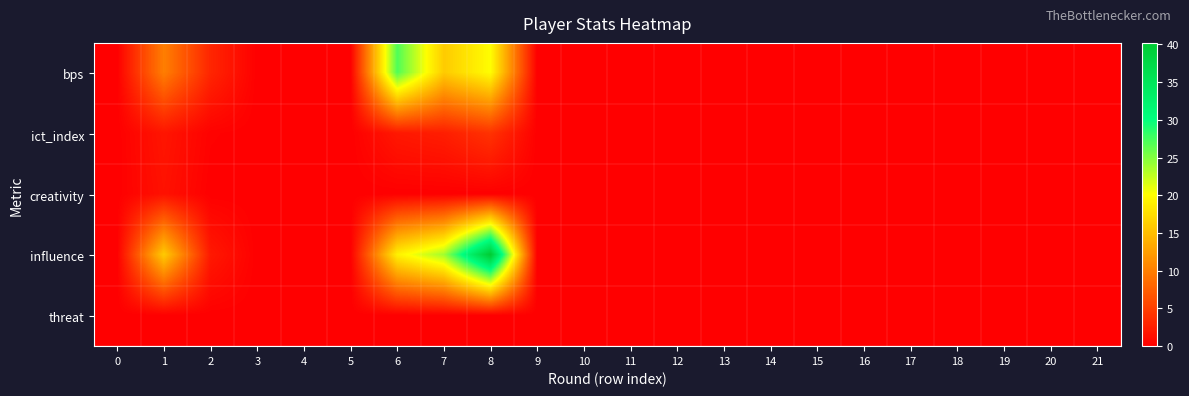

Reading left to right, what are all the values shown in this chart?

bps: 0=0.0	1=10.0	2=3.0	3=0.0	4=0.0	5=0.0	6=27.0	7=16.0	8=20.0	9=0.0	10=0.0	11=0.0	12=0.0	13=0.0	14=0.0	15=0.0	16=0.0	17=0.0	18=0.0	19=0.0	20=0.0	21=0.0
ict_index: 0=0.0	1=1.7	2=0.2	3=0.0	4=0.0	5=0.0	6=1.9	7=2.4	8=4.0	9=0.0	10=0.0	11=0.0	12=0.0	13=0.0	14=0.0	15=0.0	16=0.0	17=0.0	18=0.0	19=0.0	20=0.0	21=0.0
creativity: 0=0.0	1=1.4	2=0.0	3=0.0	4=0.0	5=0.0	6=0.0	7=0.0	8=0.0	9=0.0	10=0.0	11=0.0	12=0.0	13=0.0	14=0.0	15=0.0	16=0.0	17=0.0	18=0.0	19=0.0	20=0.0	21=0.0
influence: 0=0.0	1=16.0	2=2.0	3=0.0	4=0.0	5=0.0	6=19.0	7=23.8	8=40.2	9=0.0	10=0.0	11=0.0	12=0.0	13=0.0	14=0.0	15=0.0	16=0.0	17=0.0	18=0.0	19=0.0	20=0.0	21=0.0
threat: 0=0.0	1=0.0	2=0.0	3=0.0	4=0.0	5=0.0	6=0.0	7=0.0	8=0.0	9=0.0	10=0.0	11=0.0	12=0.0	13=0.0	14=0.0	15=0.0	16=0.0	17=0.0	18=0.0	19=0.0	20=0.0	21=0.0